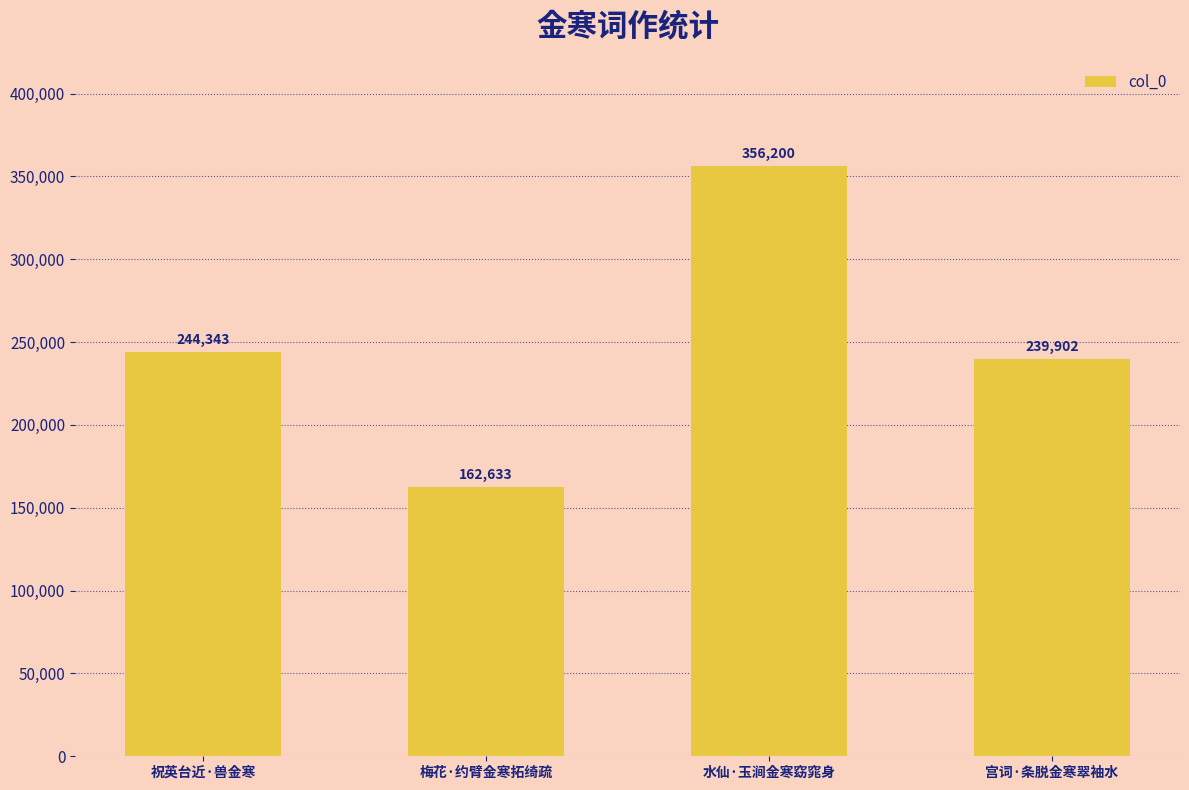

What is the approximate value at 水仙·玉涧金寒窈窕身?

356200